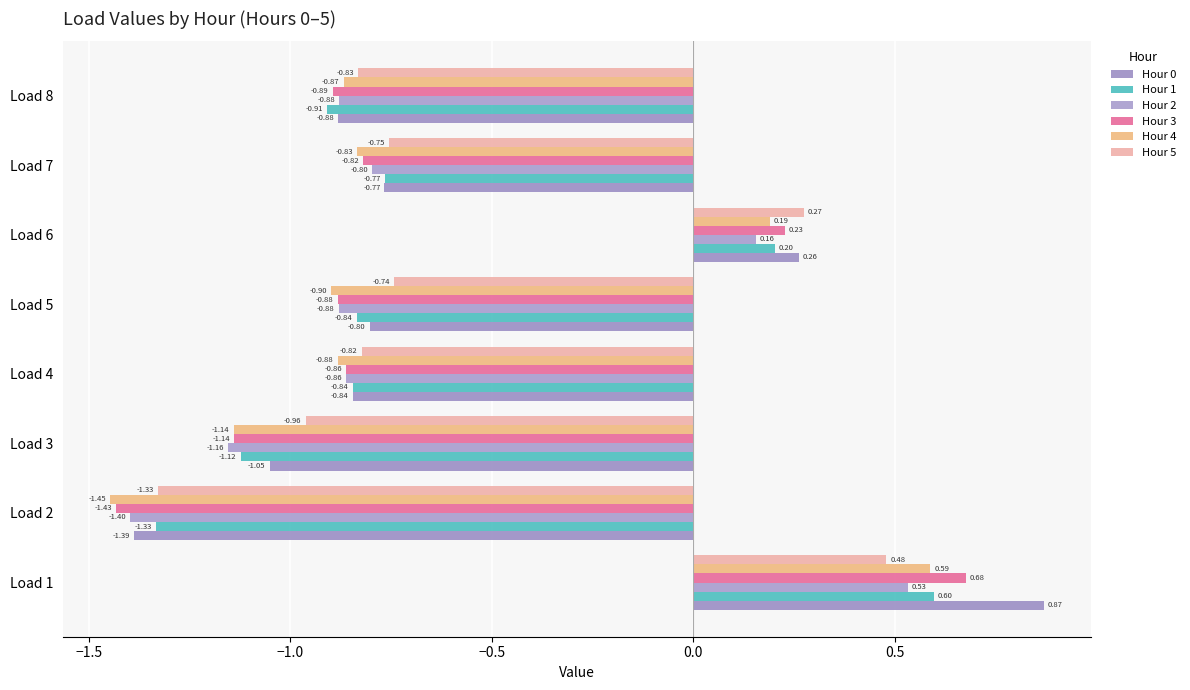

Which series has the largest total across all categories?

Hour 0